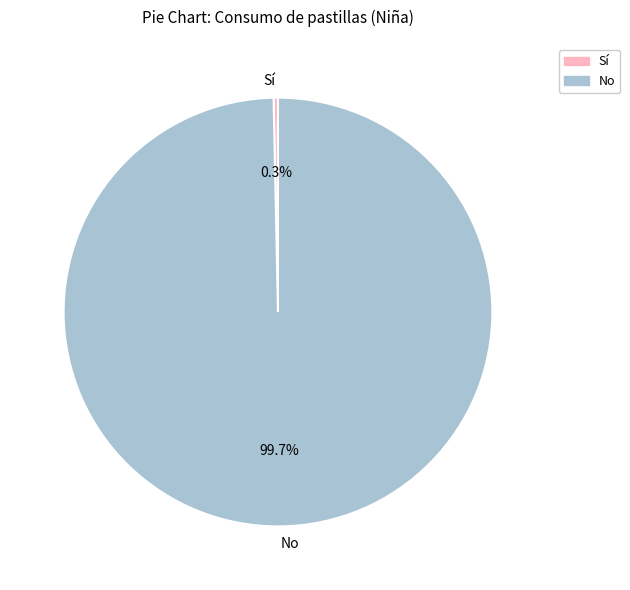

Rank the categories by value from lowest to highest.

Sí, No